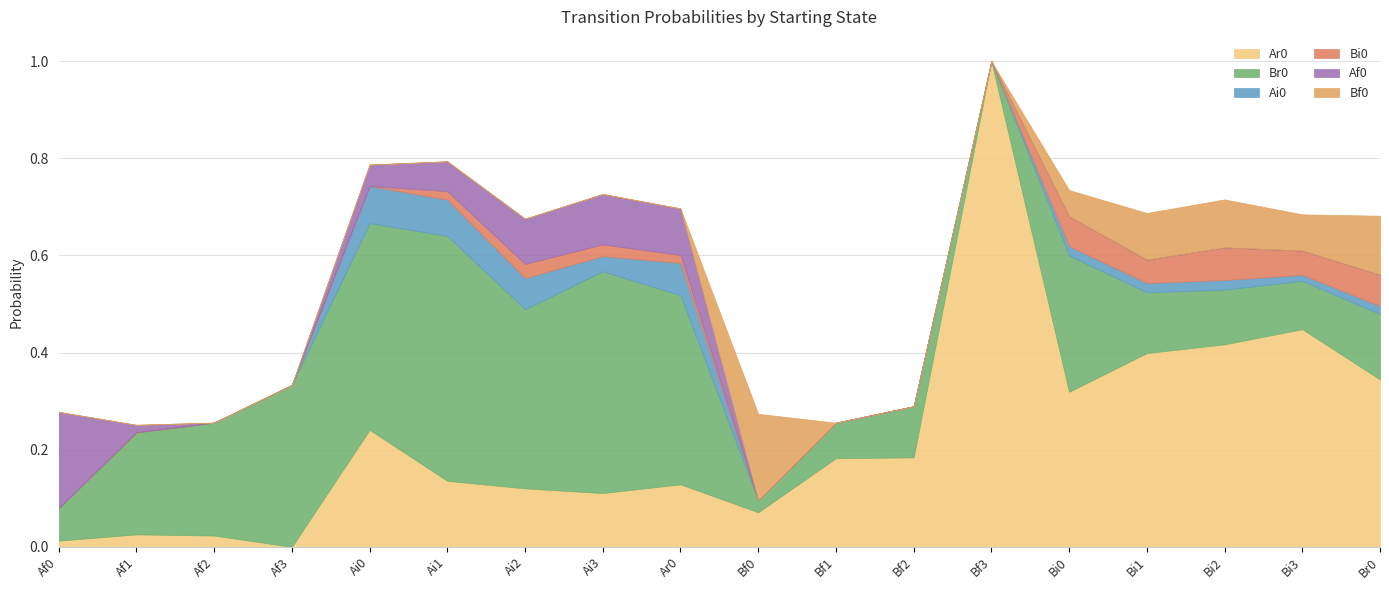

True or false: Br0 has more than 0 interior local peaks.

True